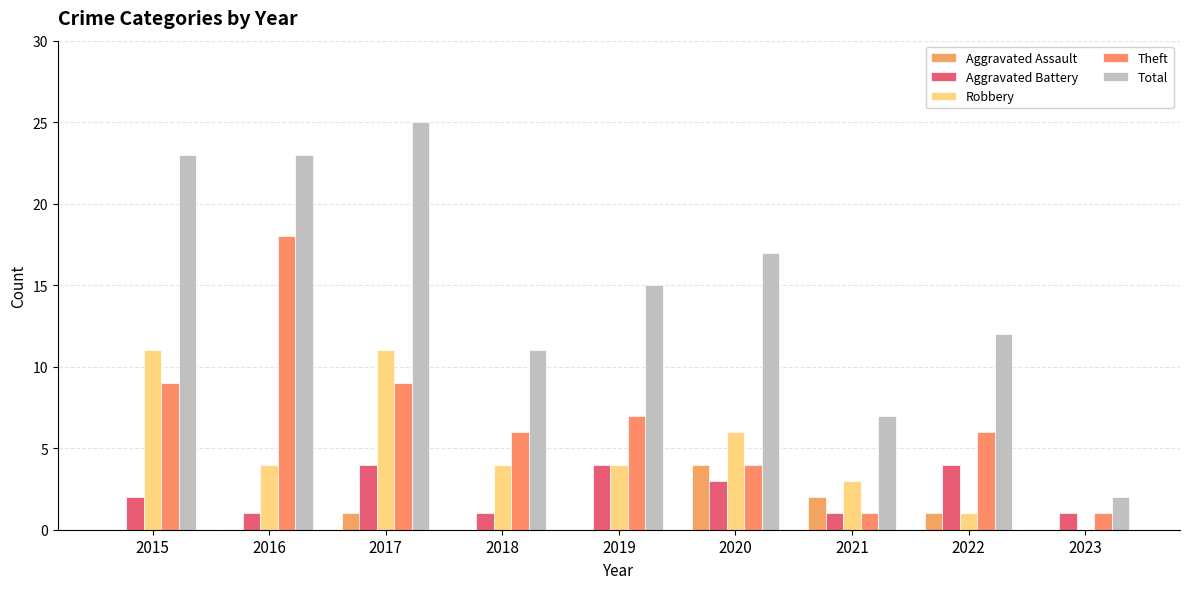

Count the Aggravated Assault values in the range 0 to 1.

7